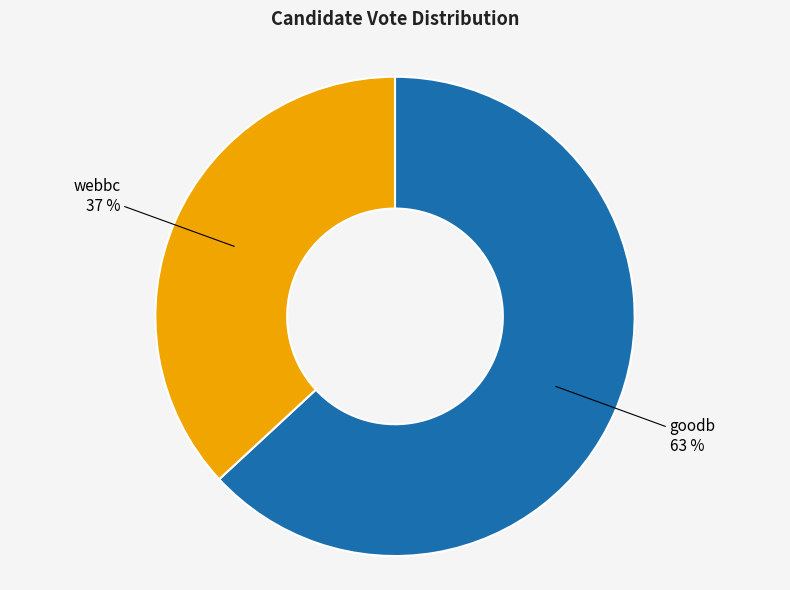

To the nearest percent, what is the difference between the largest and smallest slice percentages?

26%